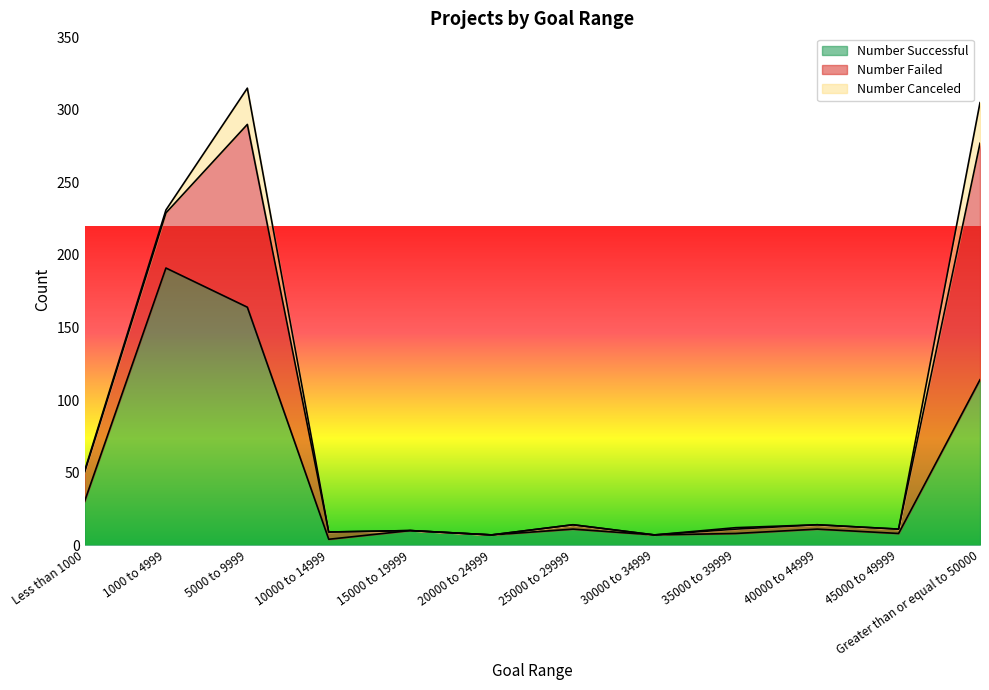

Reading left to right, transcribe all the data shown in this chart.

Number Successful: 30	191	164	4	10	7	11	7	8	11	8	114
Number Failed: 20	38	126	5	0	0	3	0	3	3	3	163
Number Canceled: 1	2	25	0	0	0	0	0	1	0	0	28